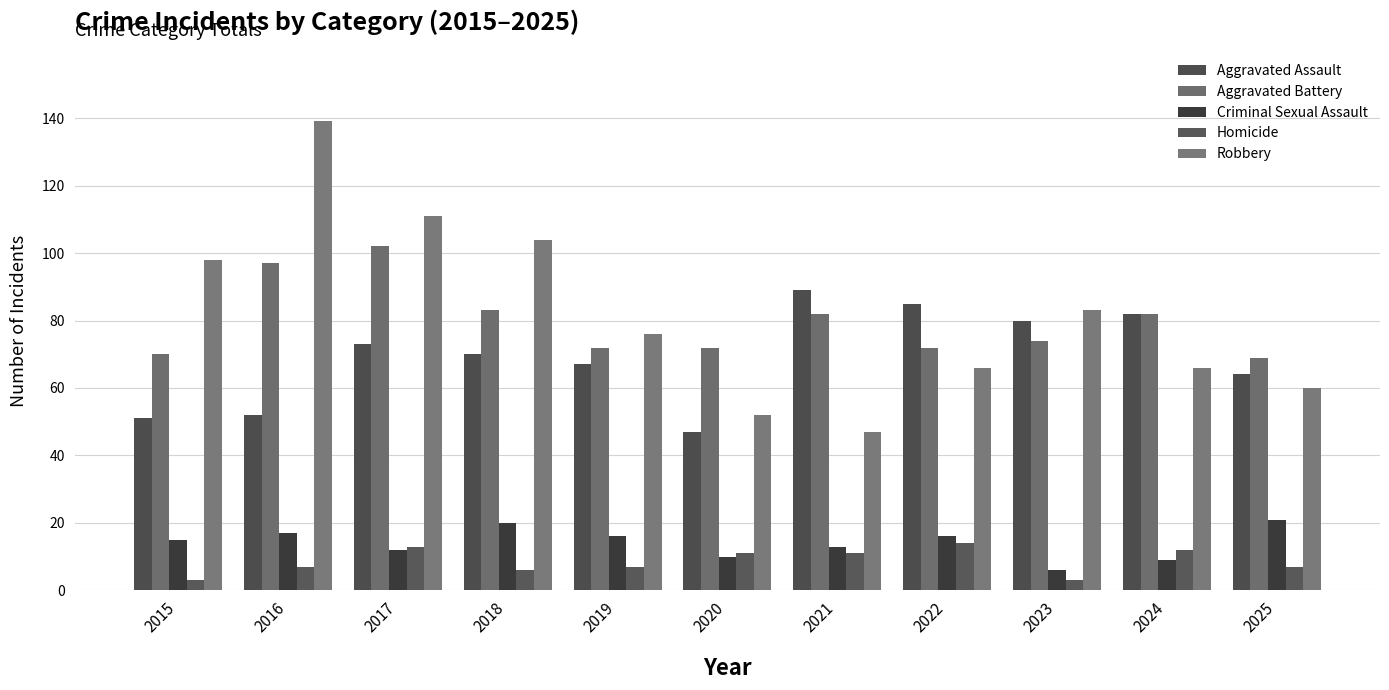

What is the total value across all series at 2018?

283